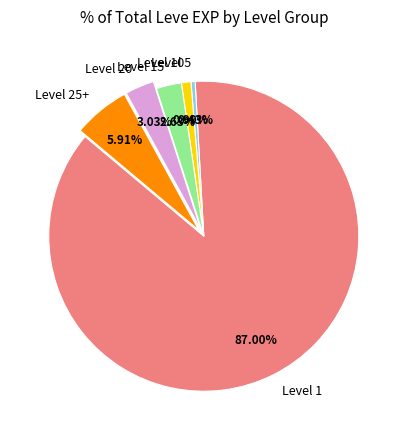

Is Level 5 the majority of the pie?

No